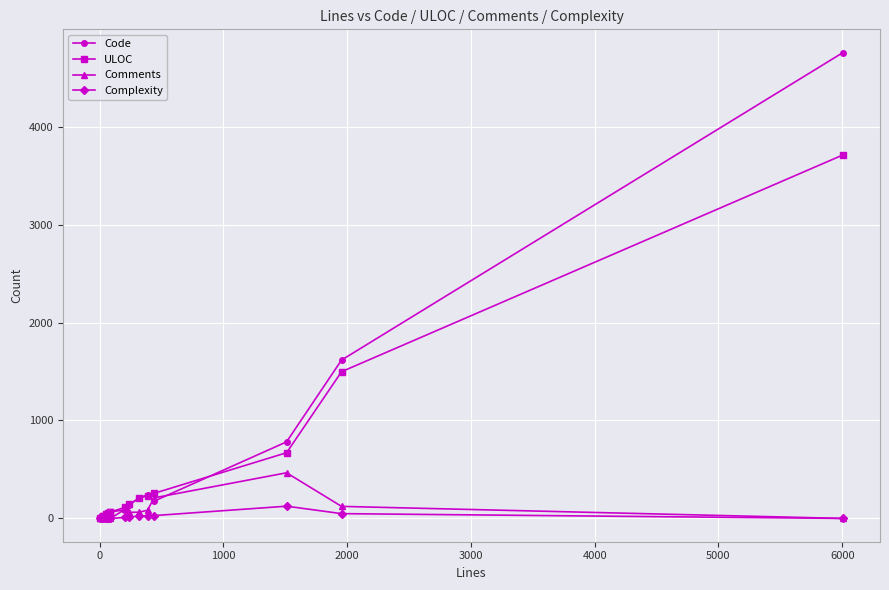

In Code, how many points are higher than both neighbors (excluding endpoints)?

3